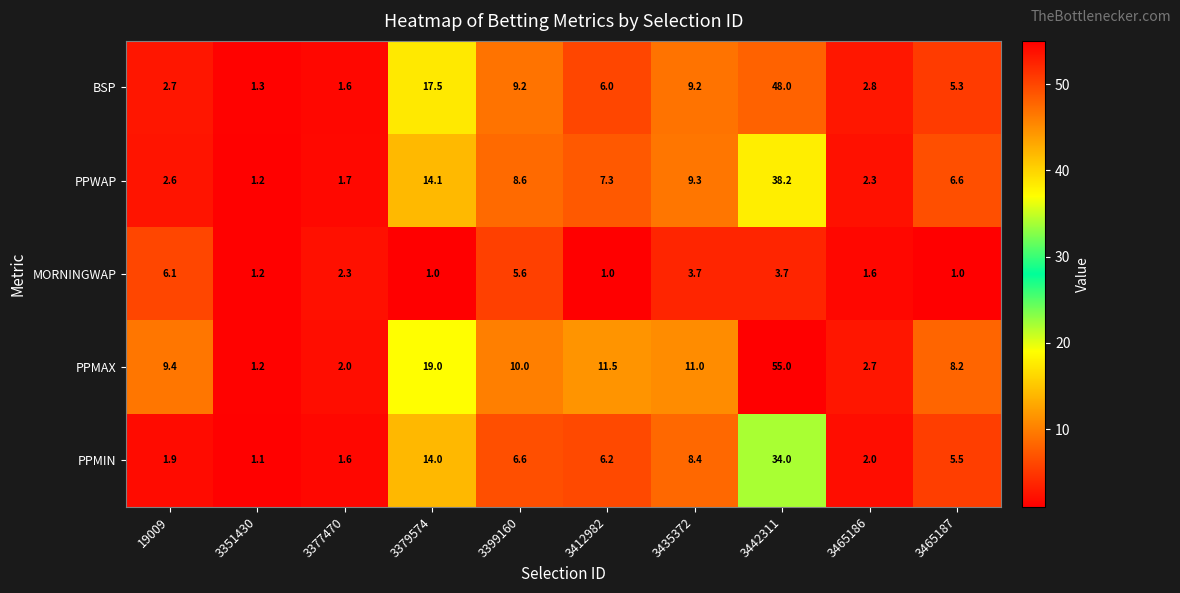

What is the average value of the PPWAP series?

9.2